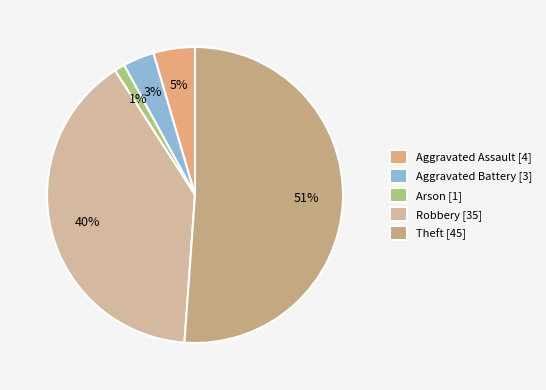

Which category has the smallest portion of the pie?

Arson [1]